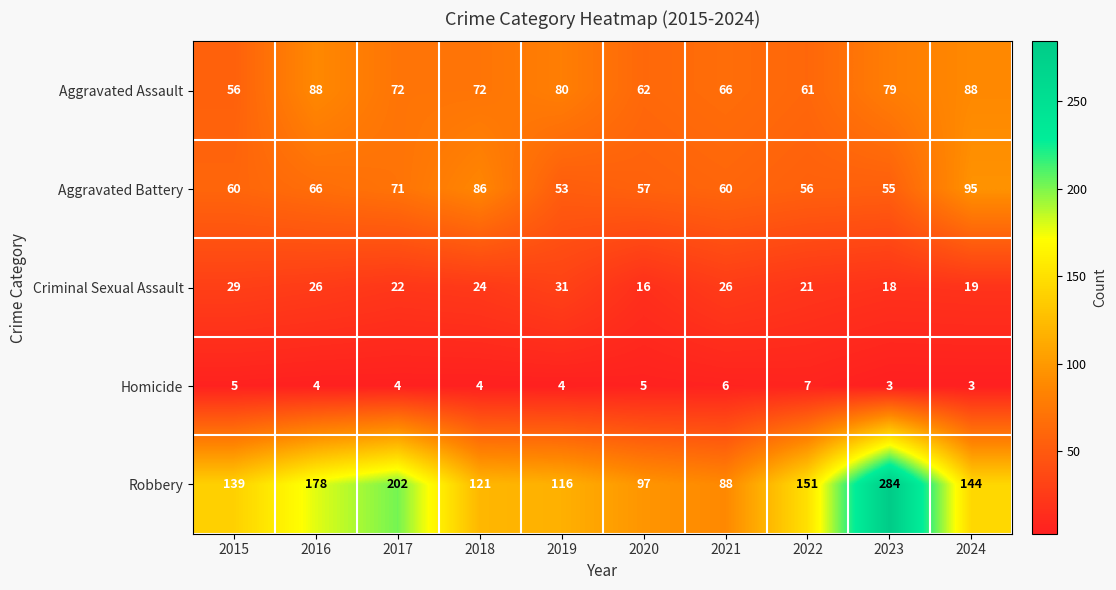

What is the total value across all series at 2017?

371